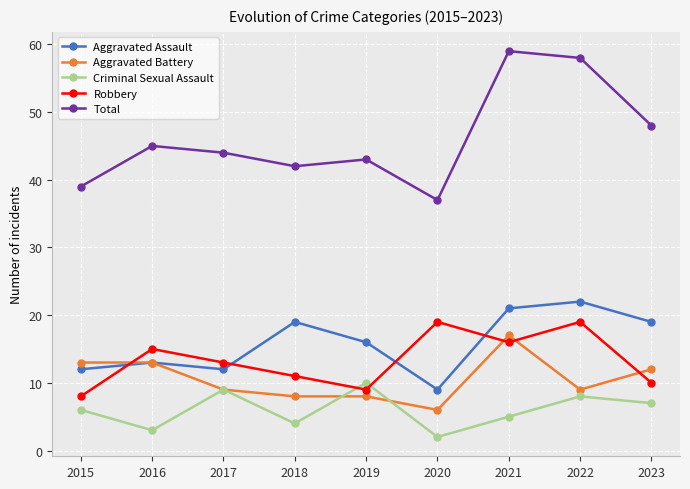

How many interior local peaks does the Criminal Sexual Assault series have?

3